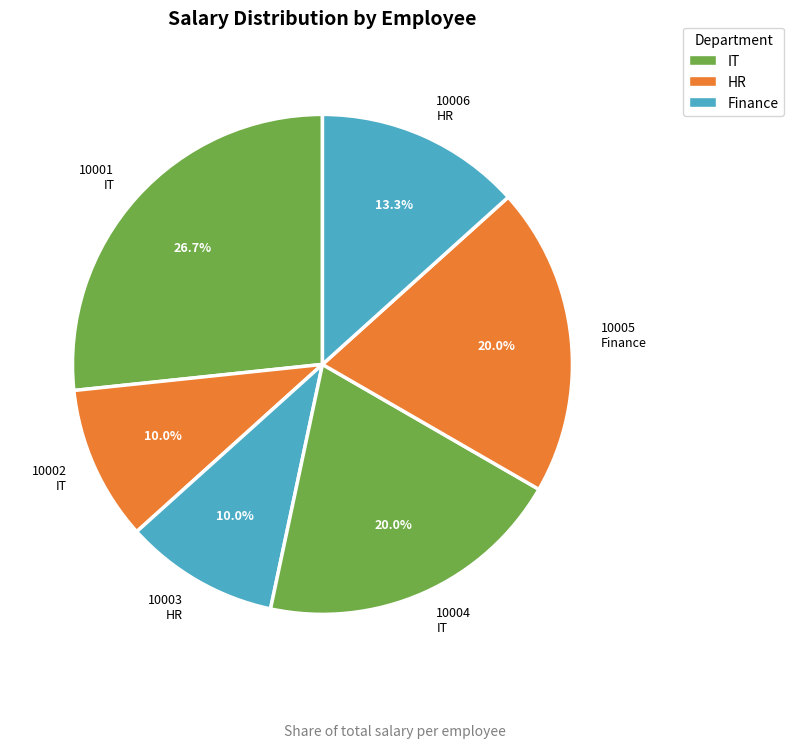

Count the number of slices in the pie.

6